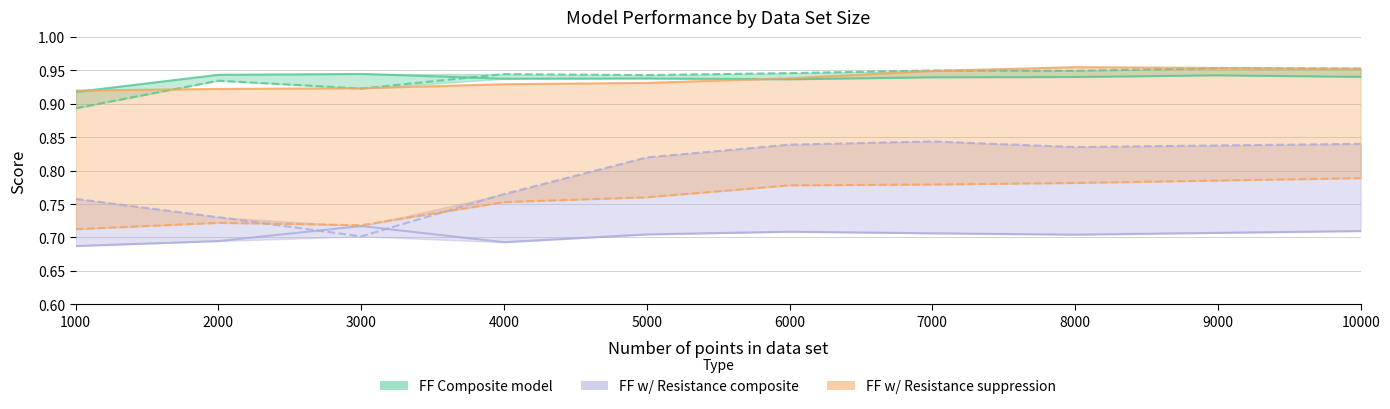

Is it true that Female fertility with resistance suppression rate model recall equals 0.8 at 5000?

True